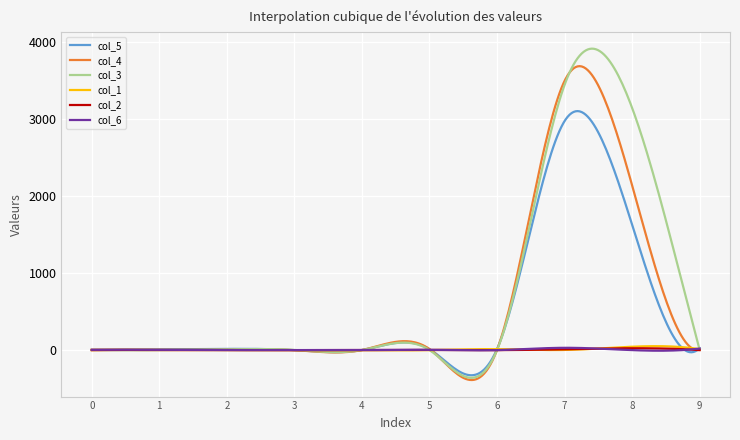

What is the minimum value for col_3?

-359.7